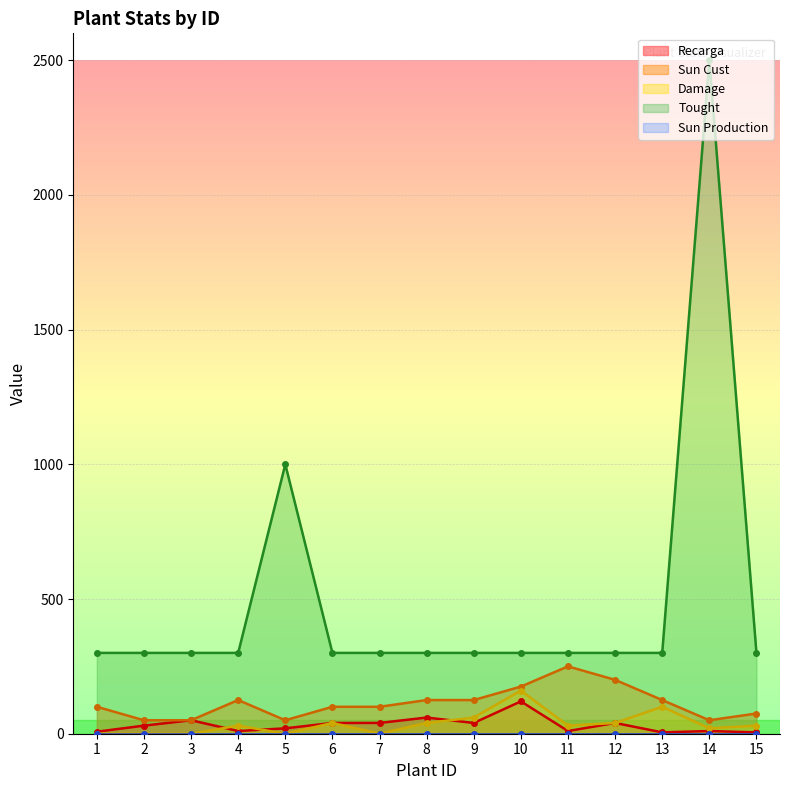

True or false: Tought and Damage intersect in this chart.

False